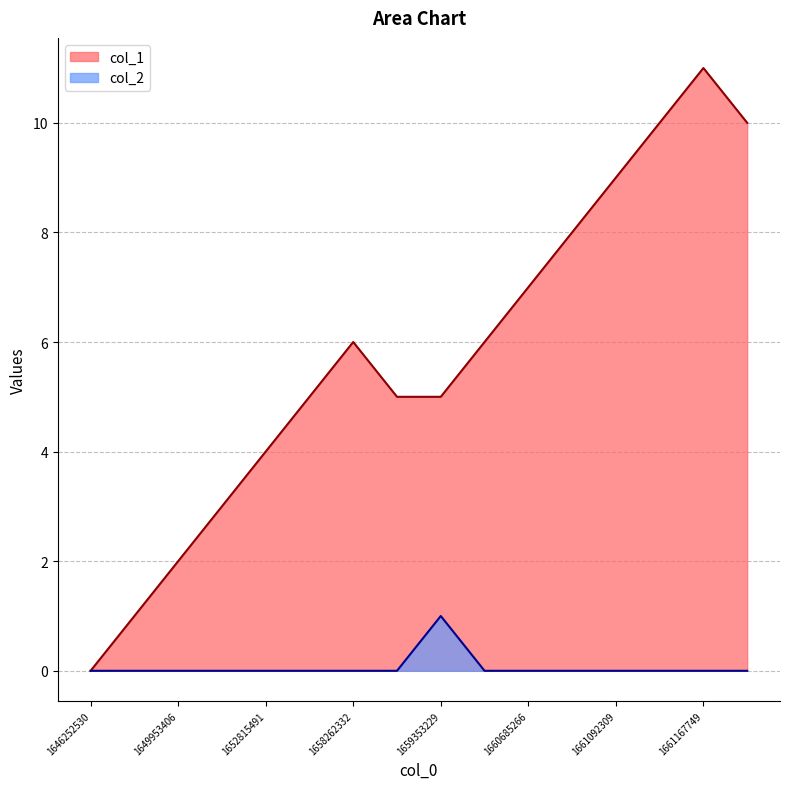

Reading left to right, transcribe all the data shown in this chart.

col_1: 1646252530=0	1649791295=1	1649953406=2	1652675098=3	1652815491=4	1652970375=5	1658262332=6	1659284964=5	1659353229=5	1660447789=6	1660685266=7	1660919379=8	1661092309=9	1661142491=10	1661167749=11	1661182163=10
col_2: 1646252530=0	1649791295=0	1649953406=0	1652675098=0	1652815491=0	1652970375=0	1658262332=0	1659284964=0	1659353229=1	1660447789=0	1660685266=0	1660919379=0	1661092309=0	1661142491=0	1661167749=0	1661182163=0